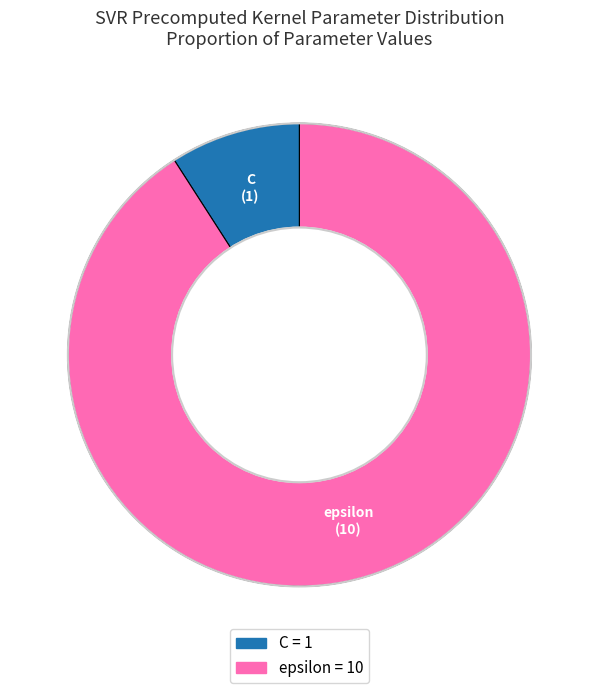

Is it true that epsilon is 82% of the pie?

False